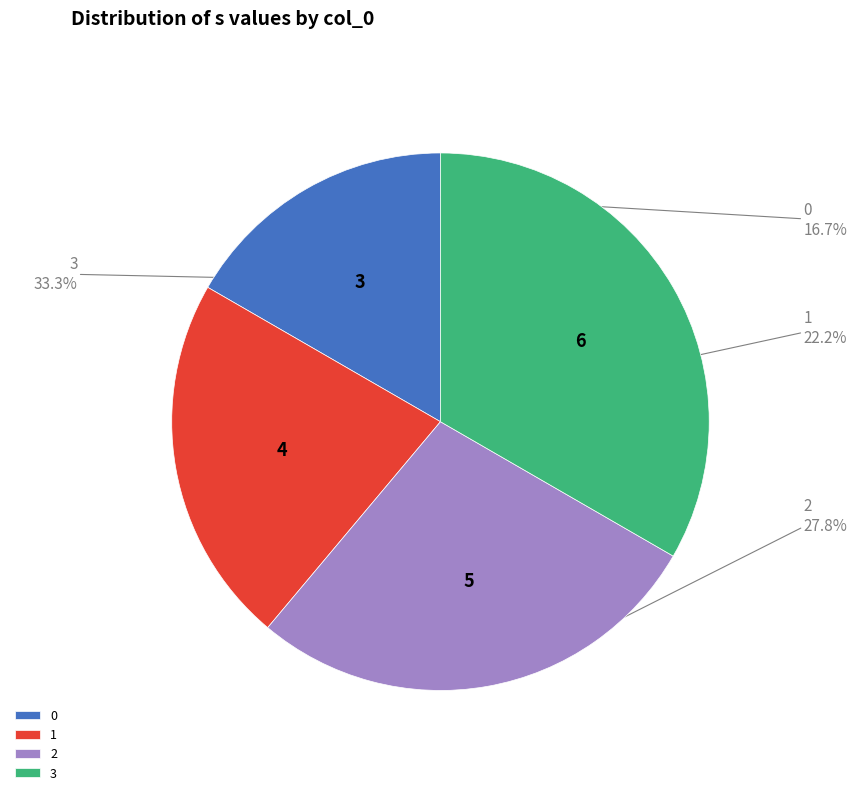

Combined, what portion of the pie is 0 and 3?

50.0%